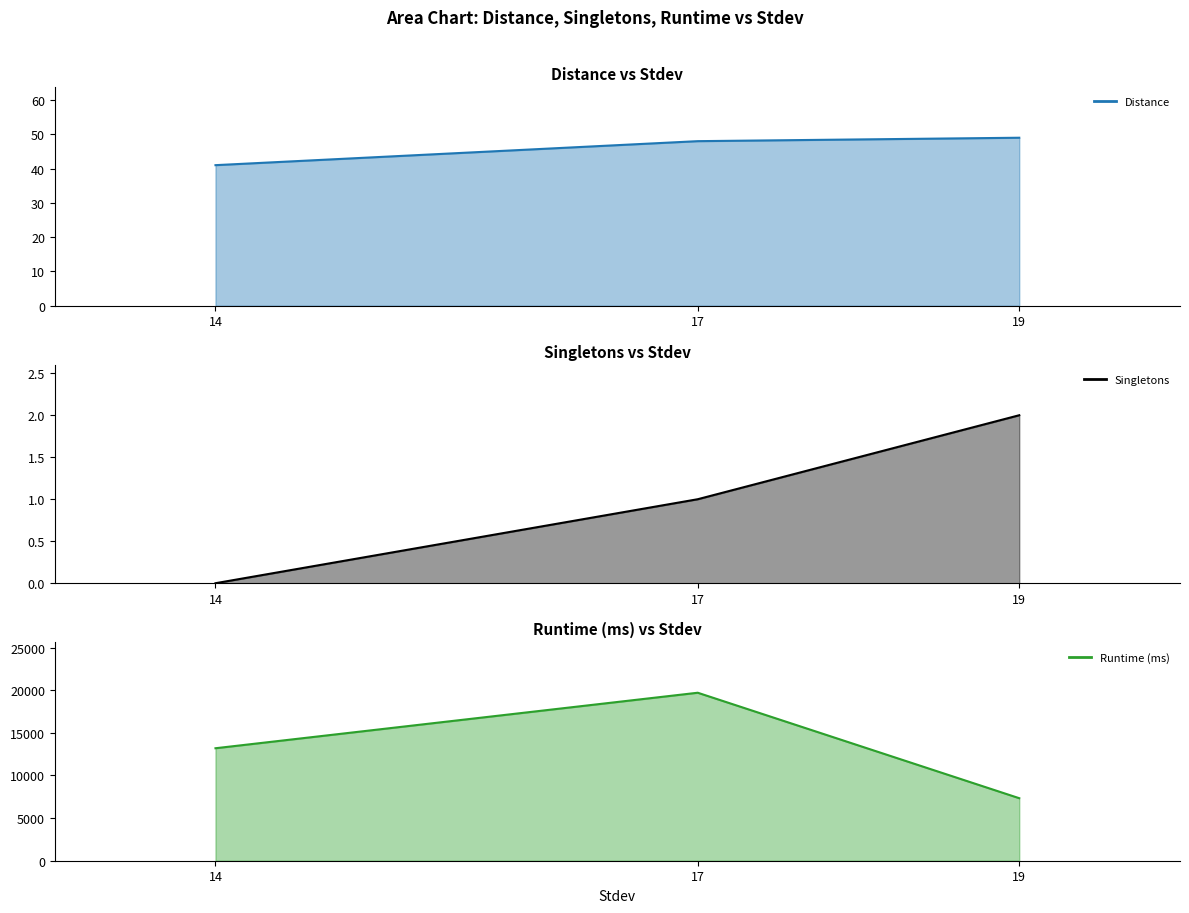

Which series has the largest range (max minus min)?

Runtime (ms) line